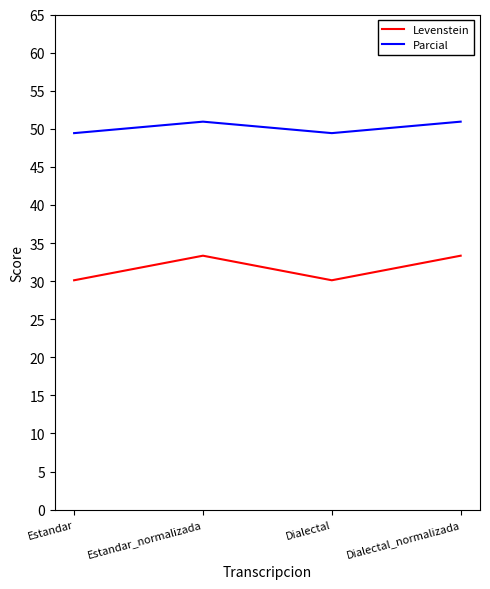

Is it true that Levenstein equals 30.1 at Estandar?

True